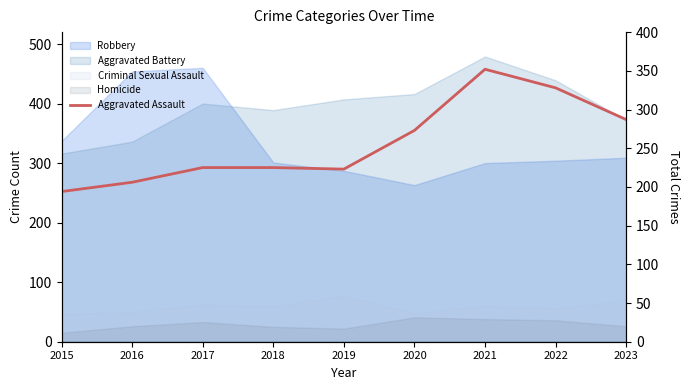

How many lines are shown in the chart?

1